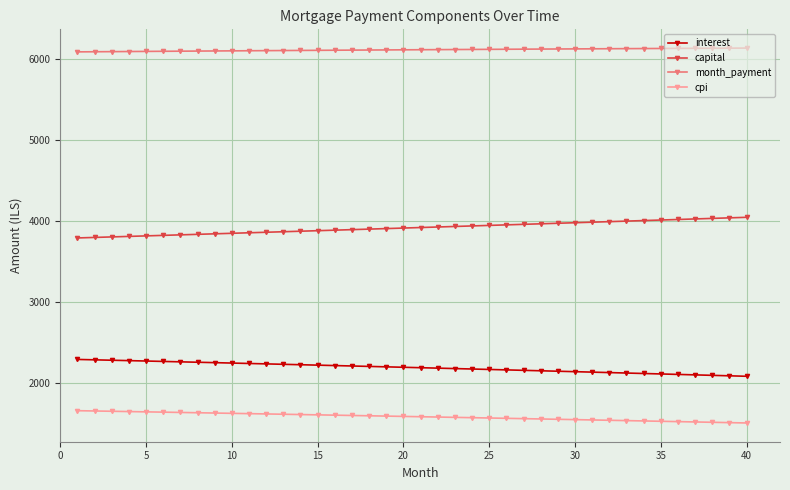

What is the difference between the second highest and second lowest values in the cpi series?

143.8